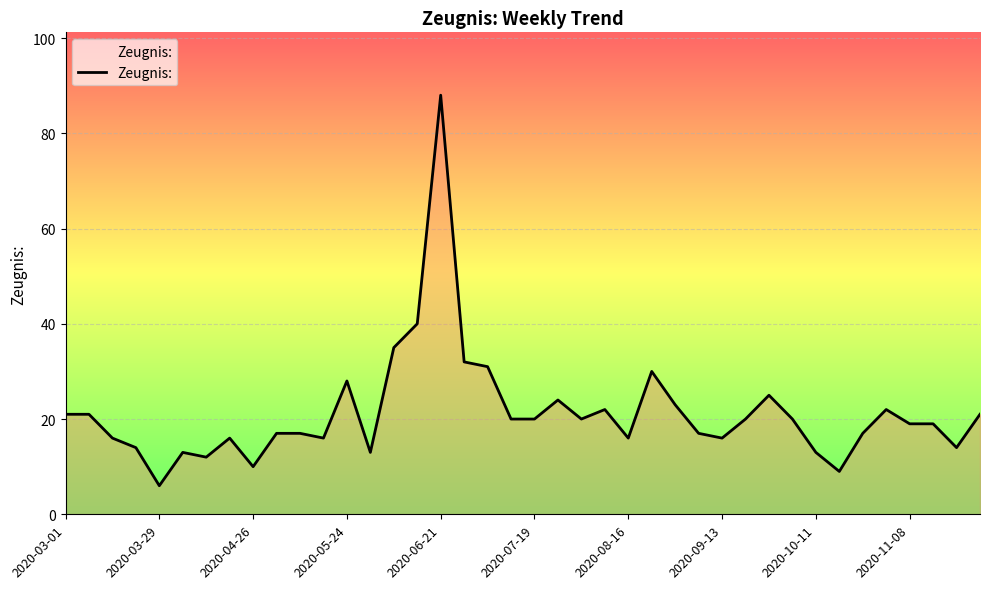

What is the difference between the maximum and minimum values?

82